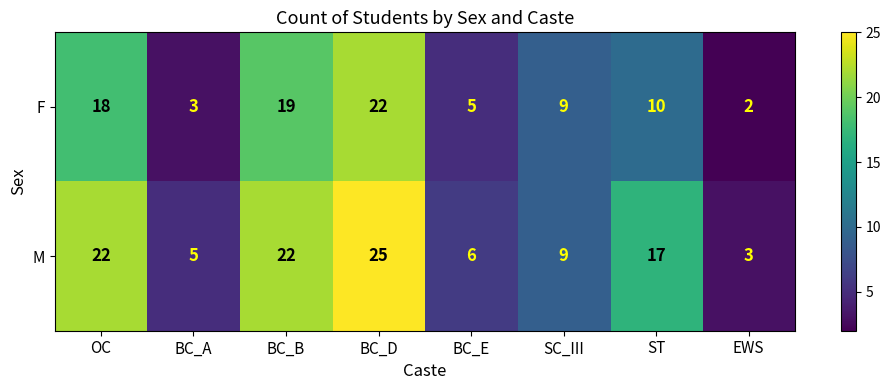

Which category has the highest value across all series?

BC_D